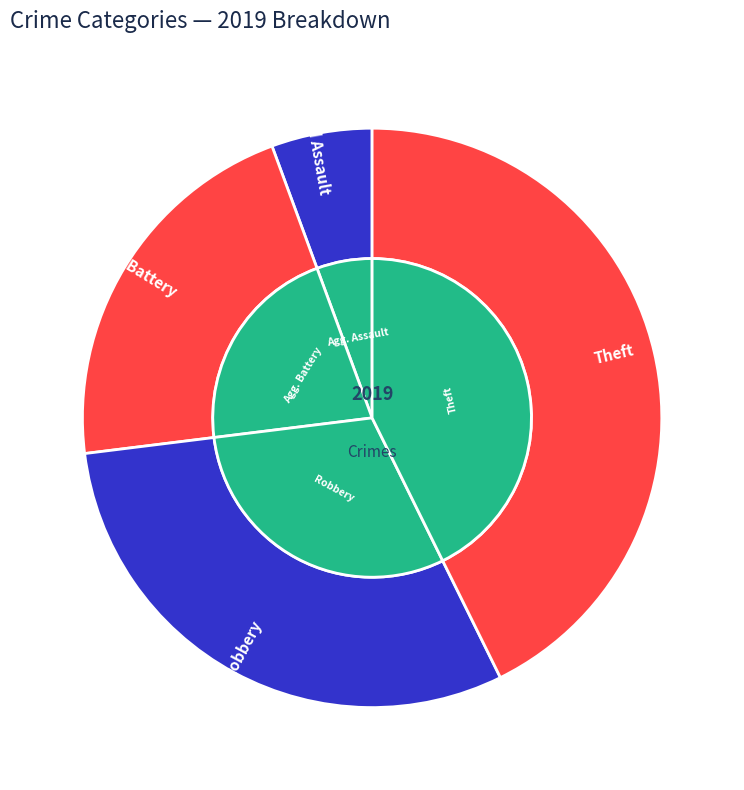

To the nearest percent, what is the average slice percentage?

25%